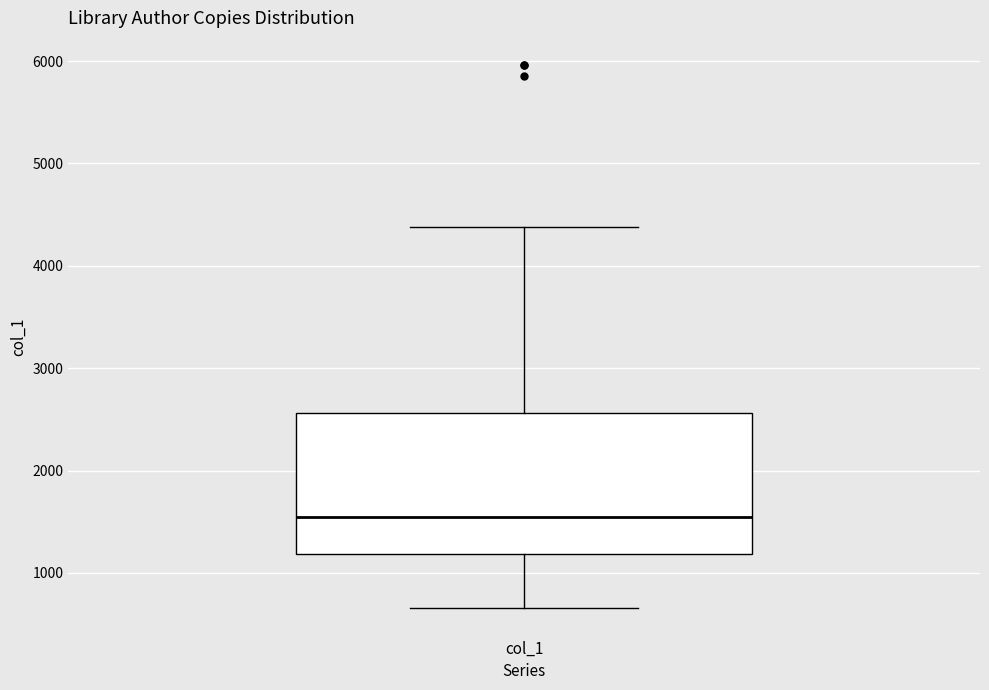

Where does the lower whisker of the box for col_1 end on the y-axis? The values are not printed on the chart, so give them approximately, as read against the axis.

700